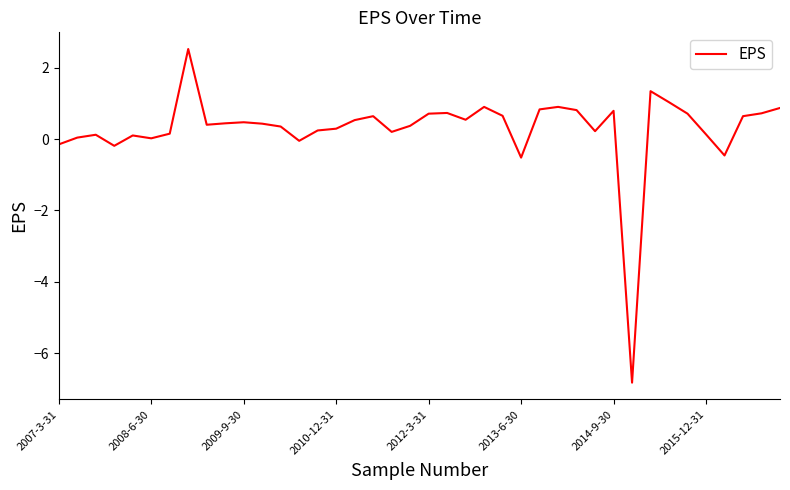

What is the smallest value displayed?

-6.8